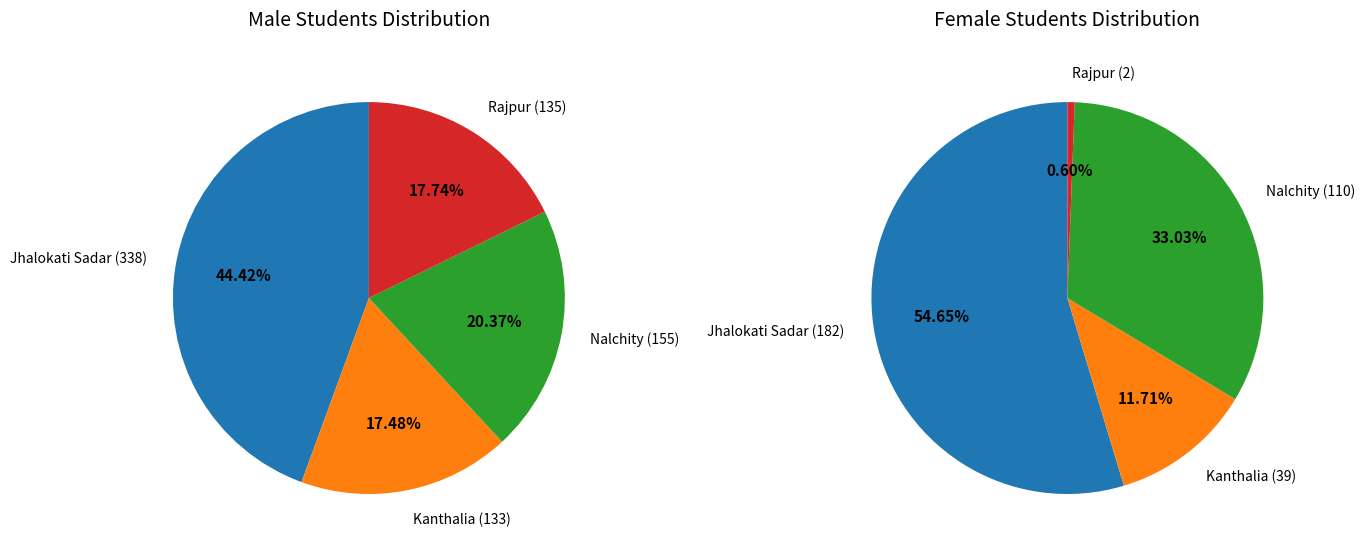

Between Jhalokati Sadar and Kanthalia, which series saw the biggest shift?

Male Students